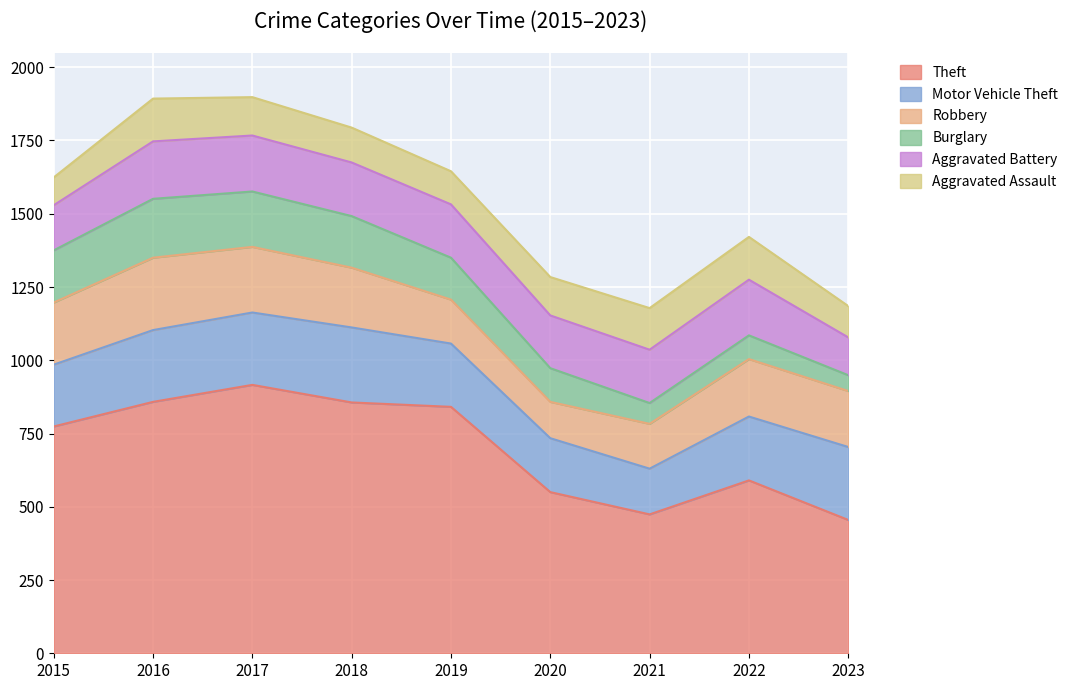

At which category does the chart reach its minimum across all series?

2023